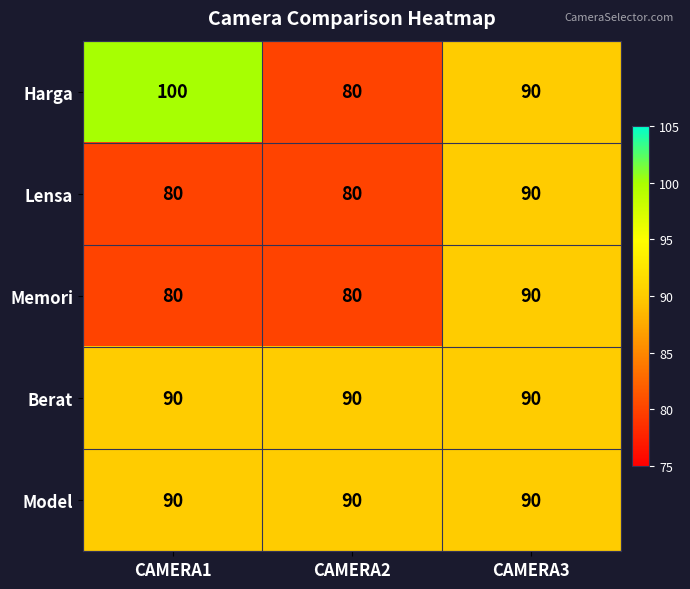

Count the Harga values in the range 80 to 100.

3